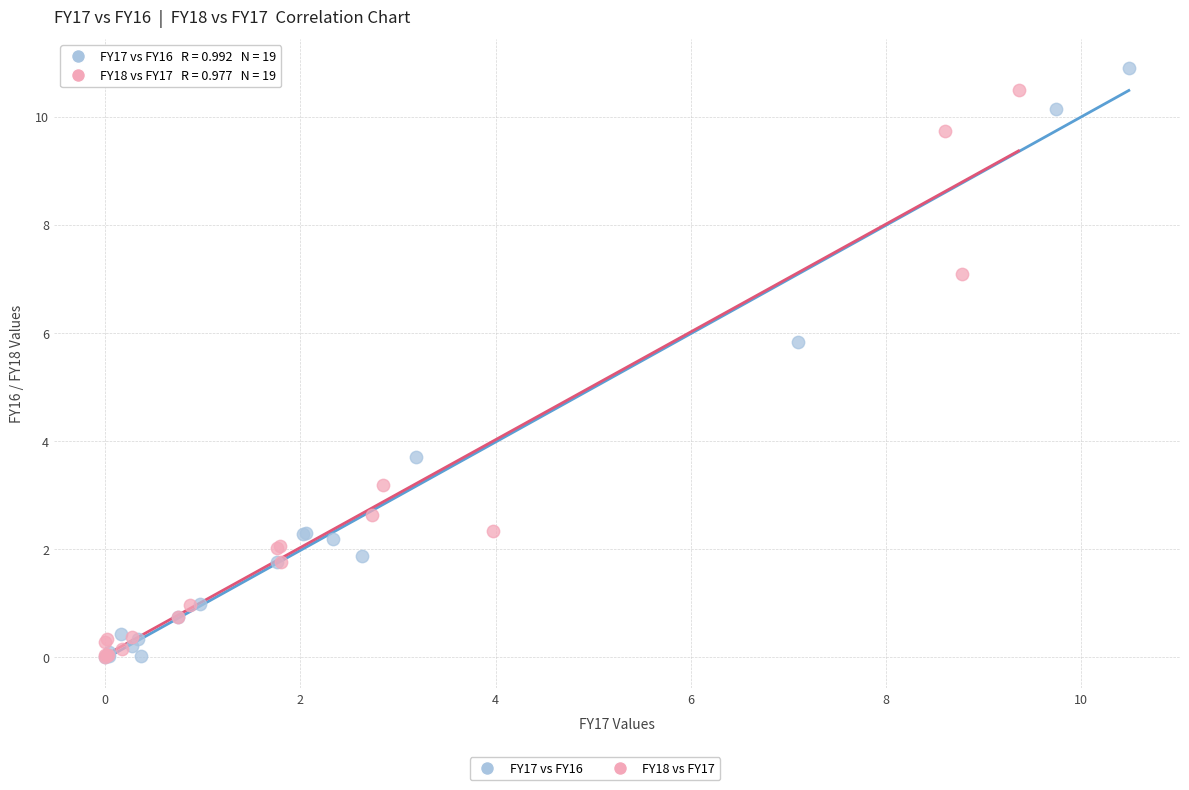

Which series has the largest Y range (max minus min)?

FY17 vs FY16